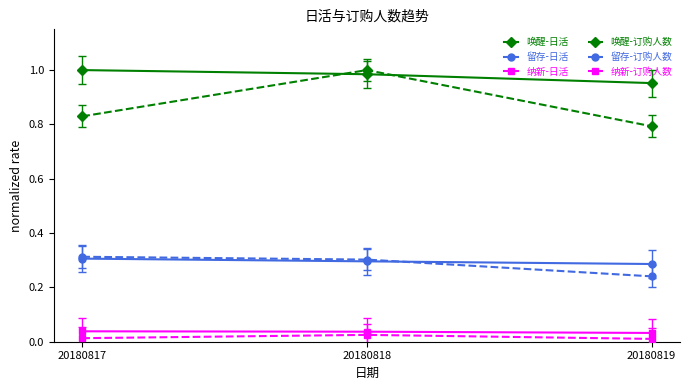

At which category is the sum across all series the highest?

20180818